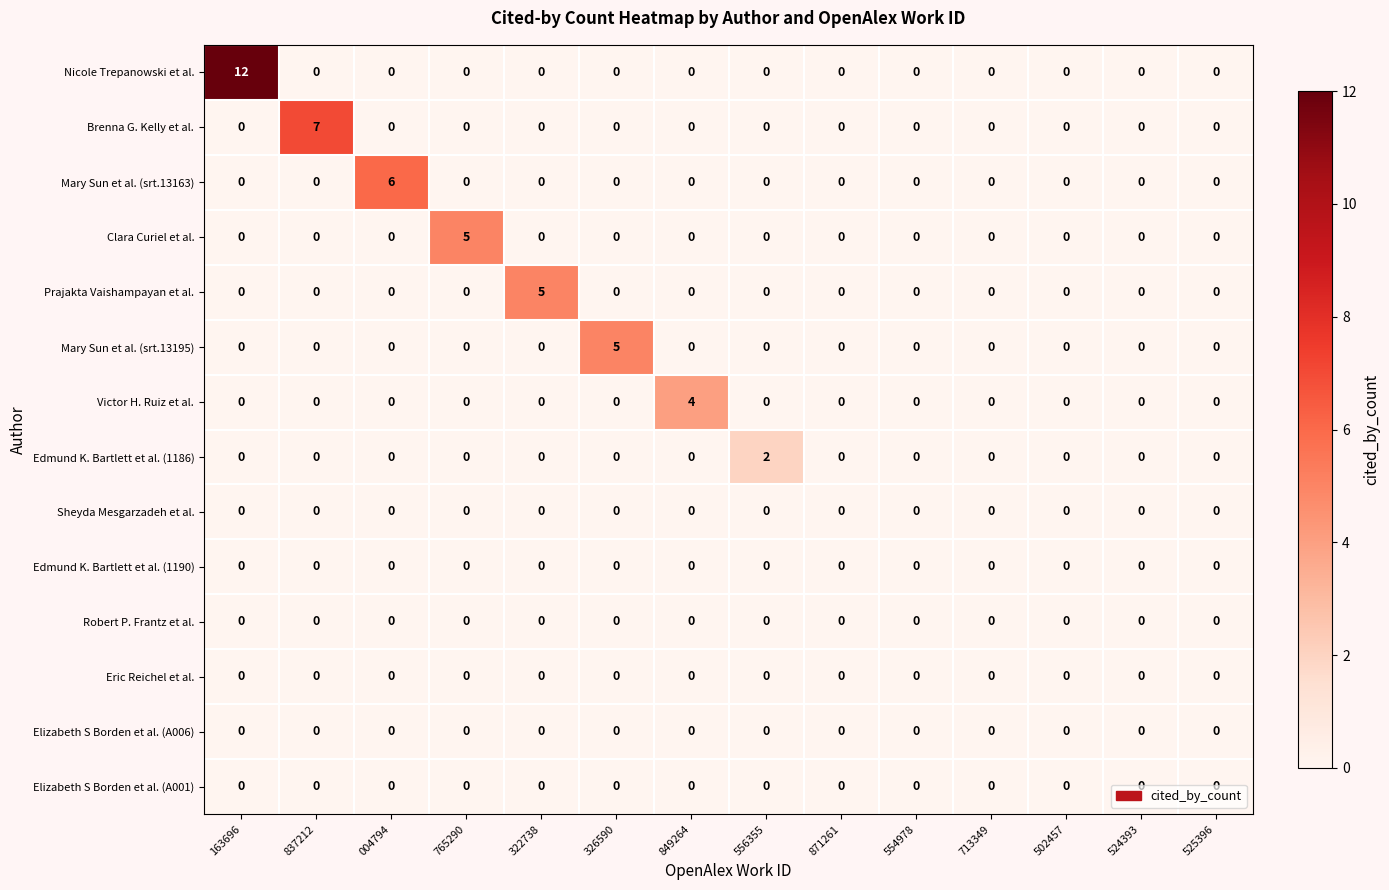

Which series has the largest range (max minus min)?

Nicole Trepanowski et al.